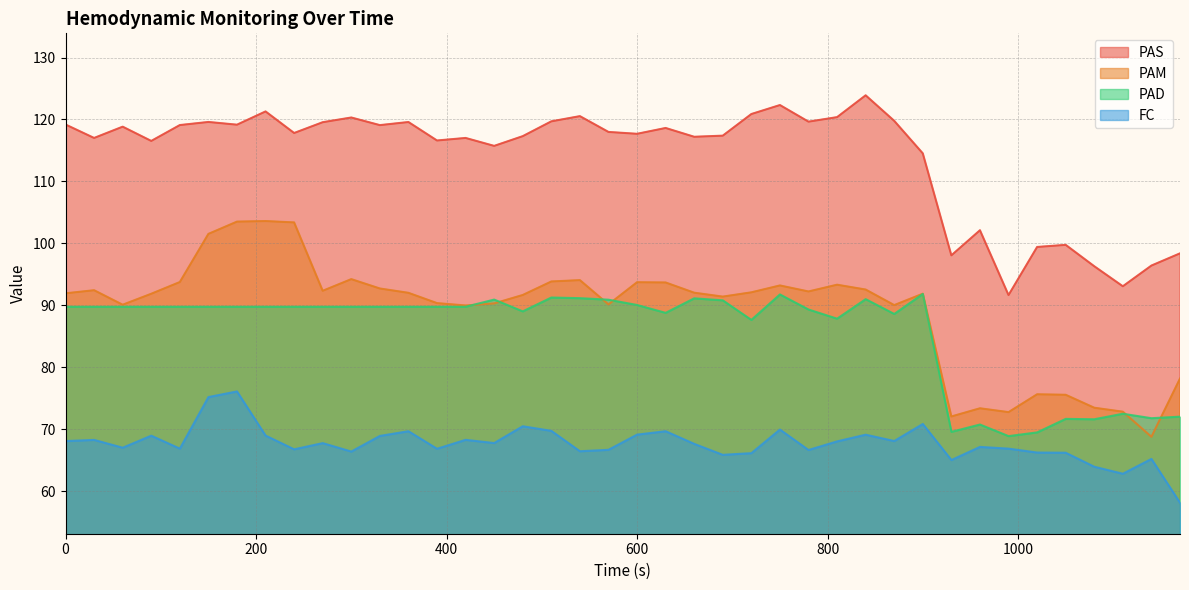

What are all the series names shown in the legend?

PAS, PAM, PAD, FC